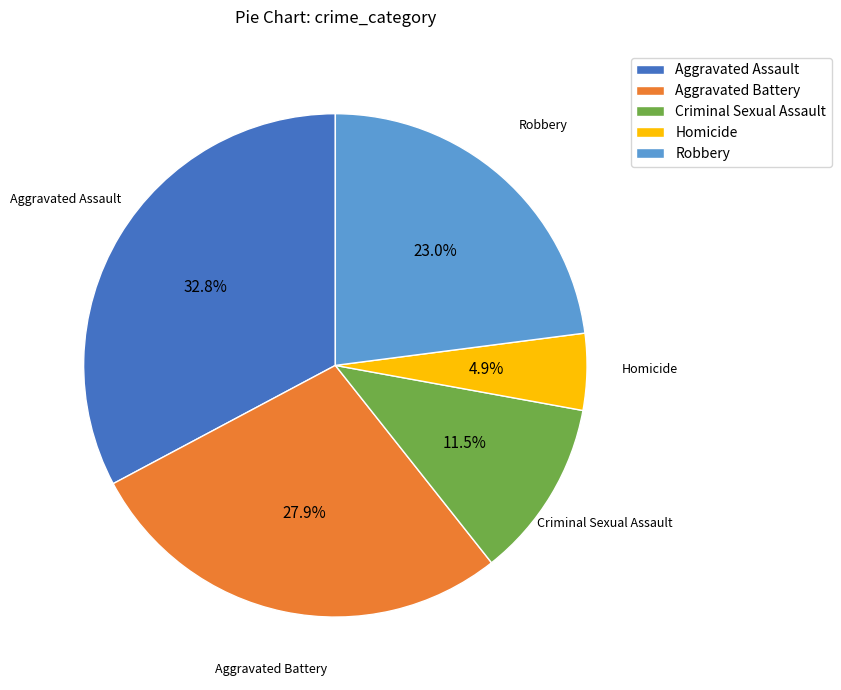

How many slices are in this pie chart?

5